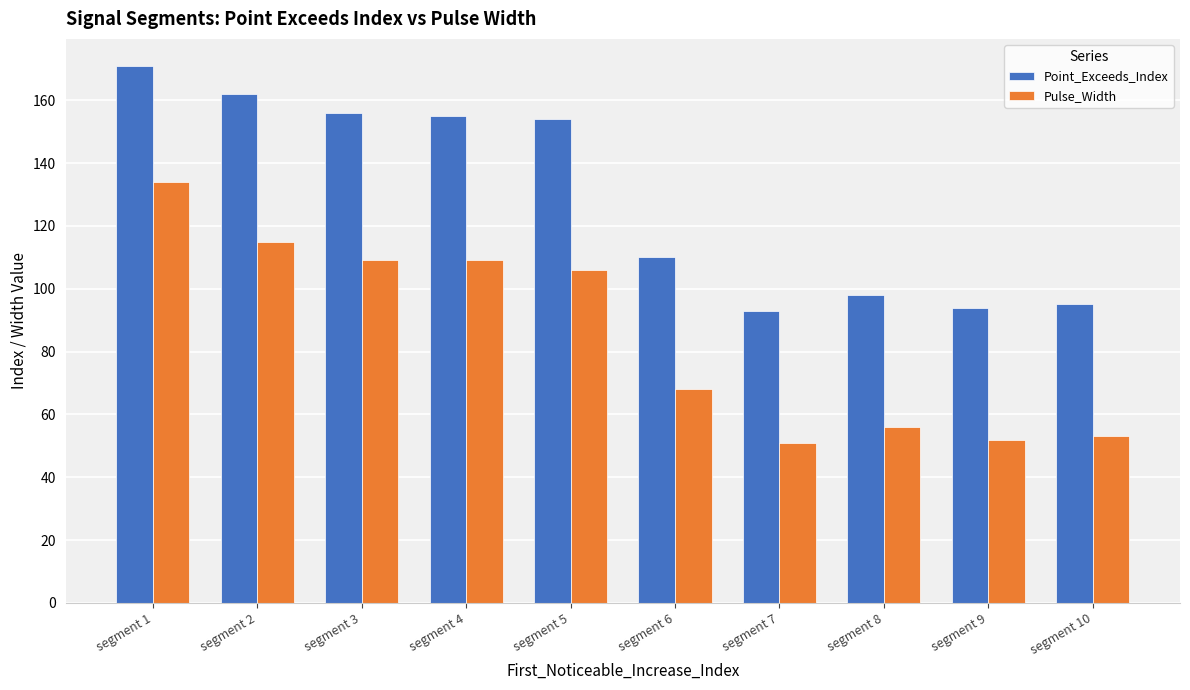

What is the sum of all Pulse_Width values?

853